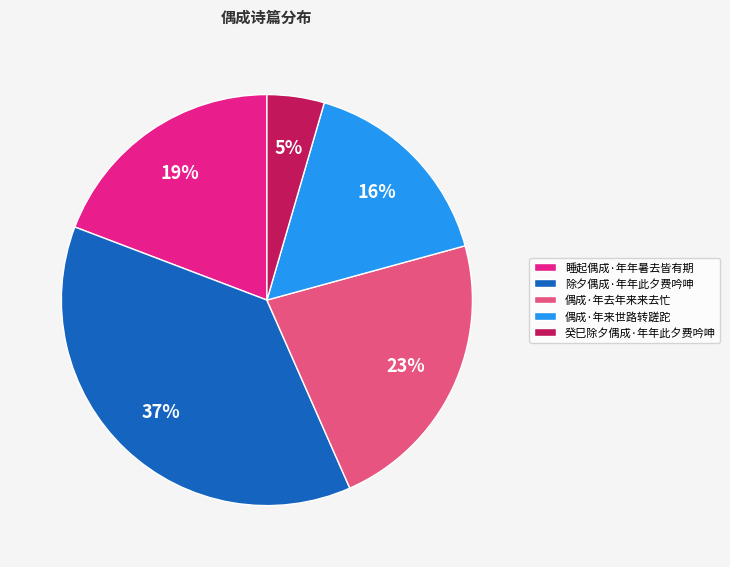

Does 除夕偶成·年年此夕费吟呻 represent more than half of the total?

No